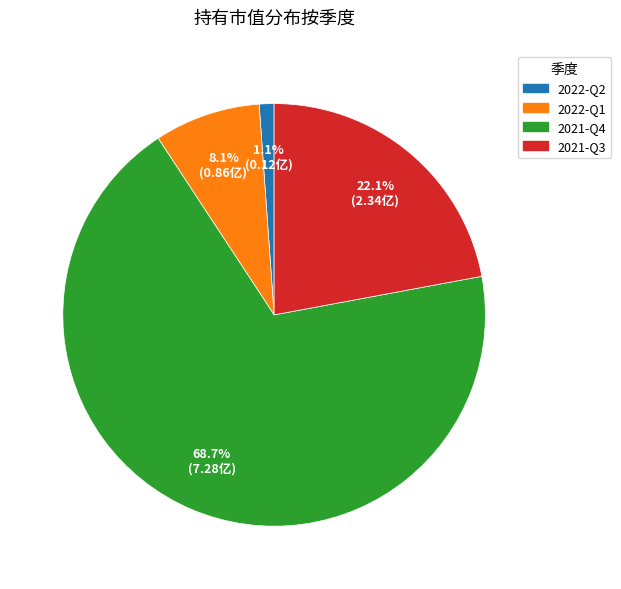

Combined, do 2022-Q1 and 2021-Q3 account for over 50%?

No